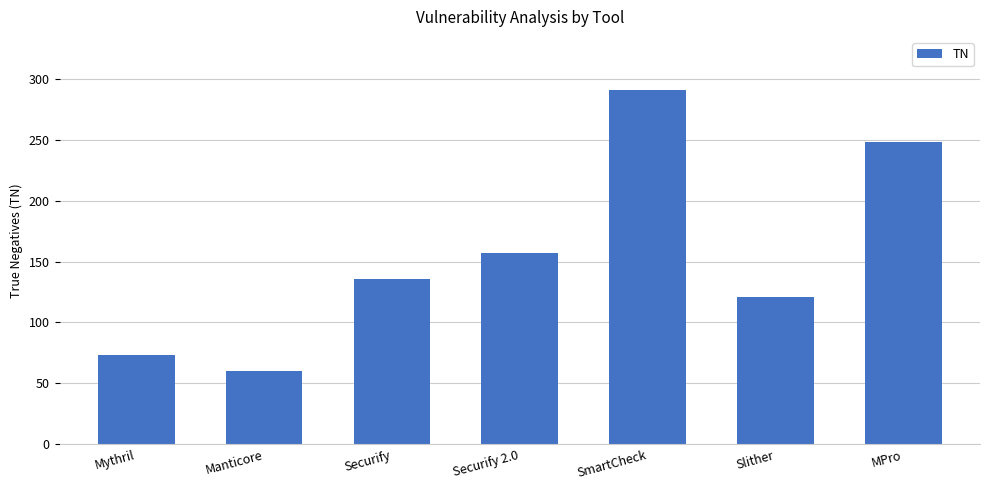

At which label is the value closest to 175?

Securify 2.0